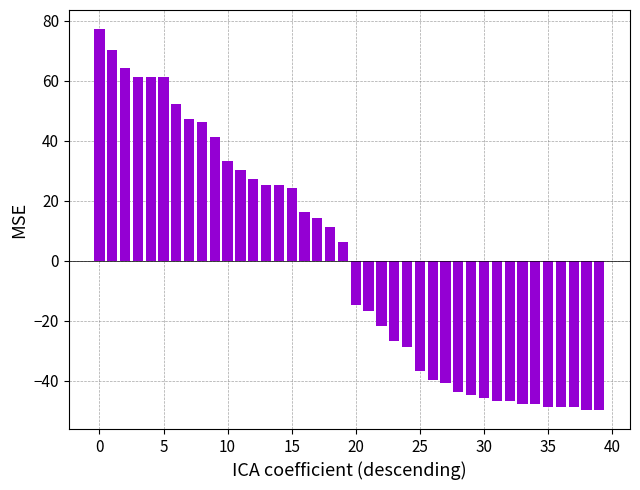

What is the value of the 19th bar from the left?

11.2